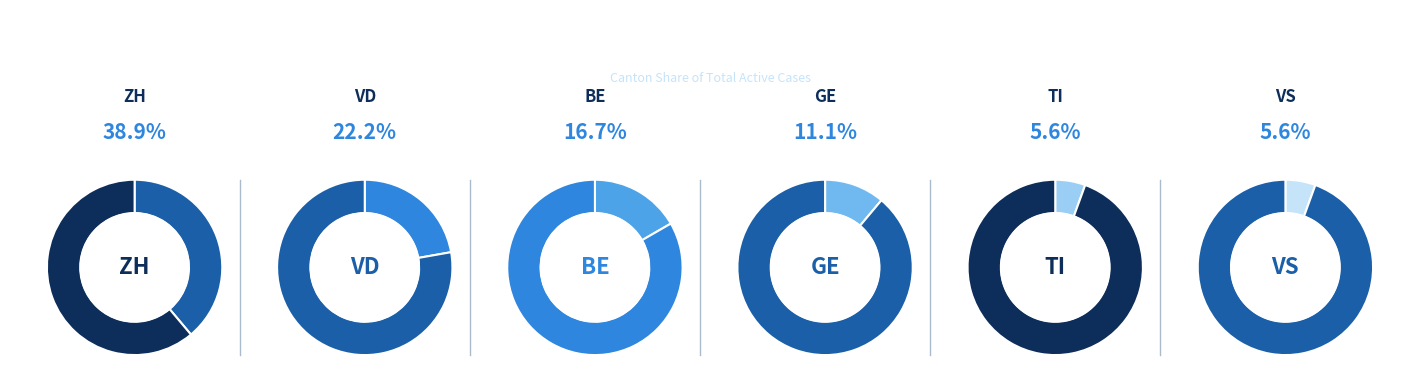

How many slices are in this pie chart?

6